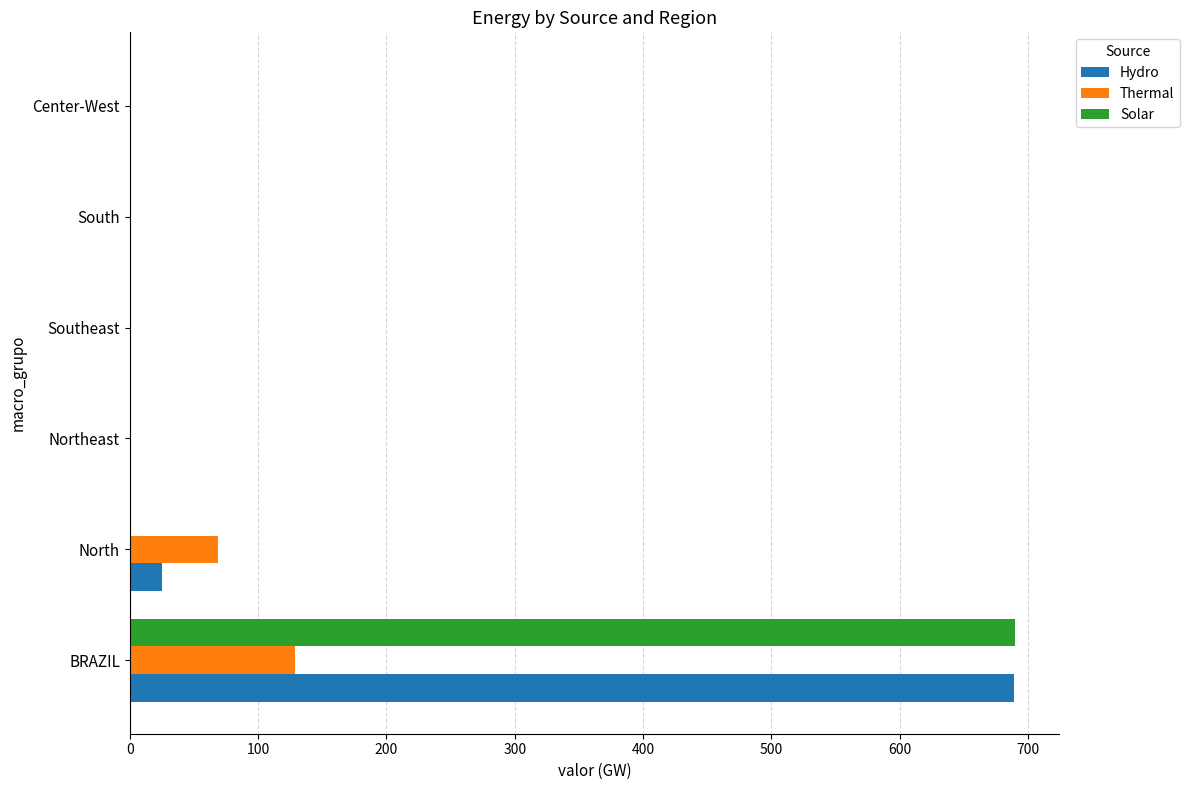

What is the highest value of the Thermal series?

128.5